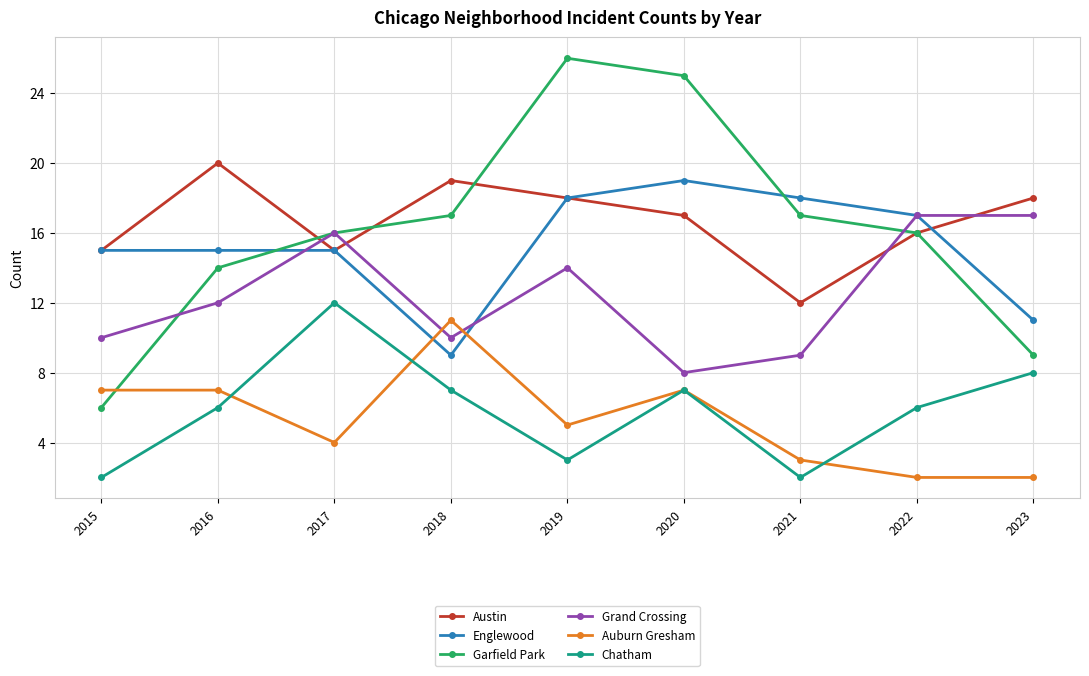

What are all the series names shown in the legend?

Austin, Englewood, Garfield Park, Grand Crossing, Auburn Gresham, Chatham